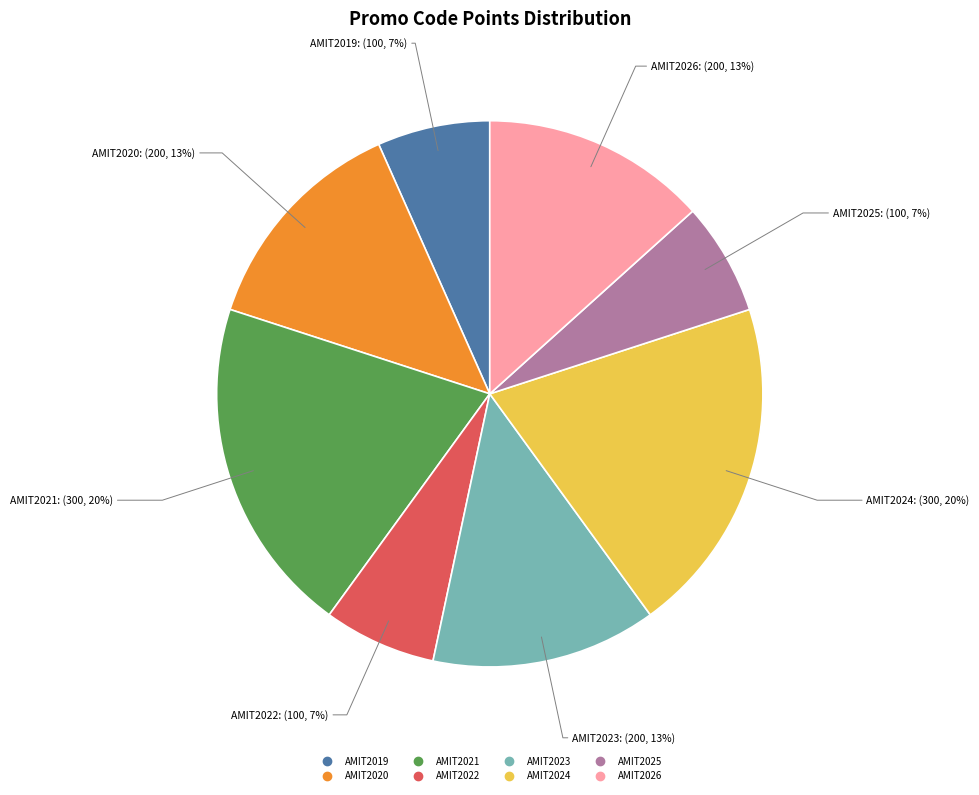

To the nearest percent, what is the difference between the largest and smallest slice percentages?

13%